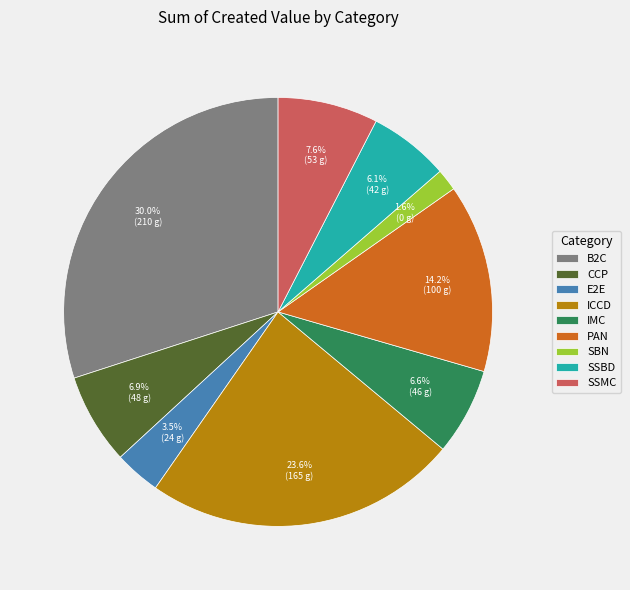

What is the smallest slice in the pie chart?

SBN